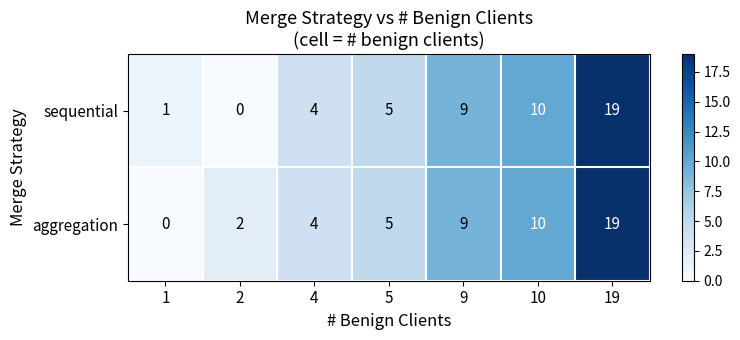

Is it true that aggregation equals 3 at 2?

False